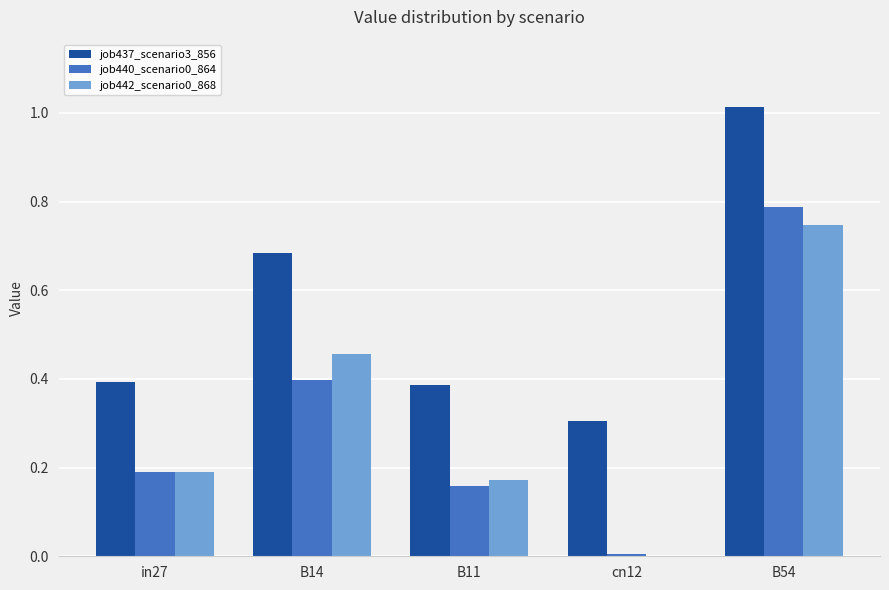

Are the bars horizontal?

No